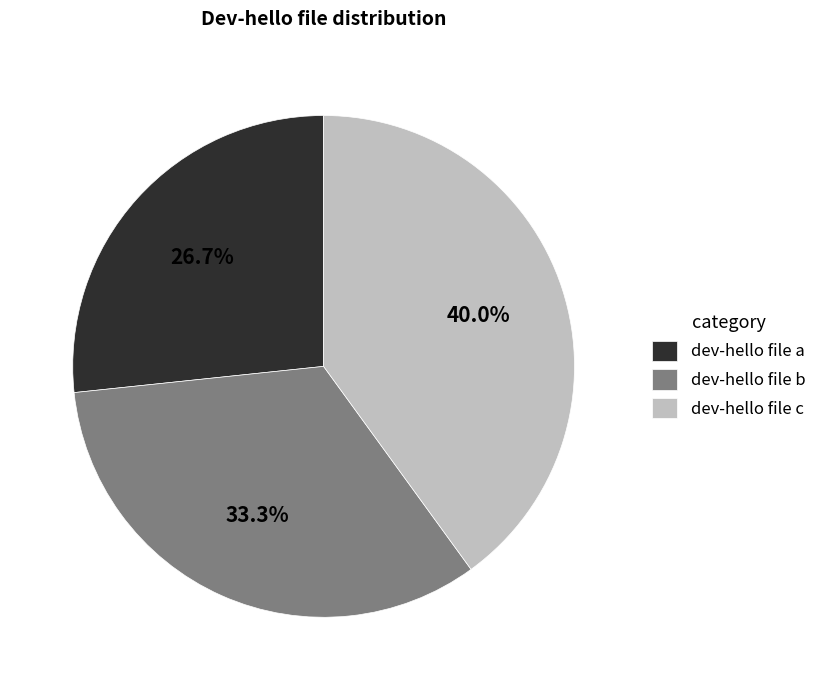

Between dev-hello file a and dev-hello file b, which is larger?

dev-hello file b